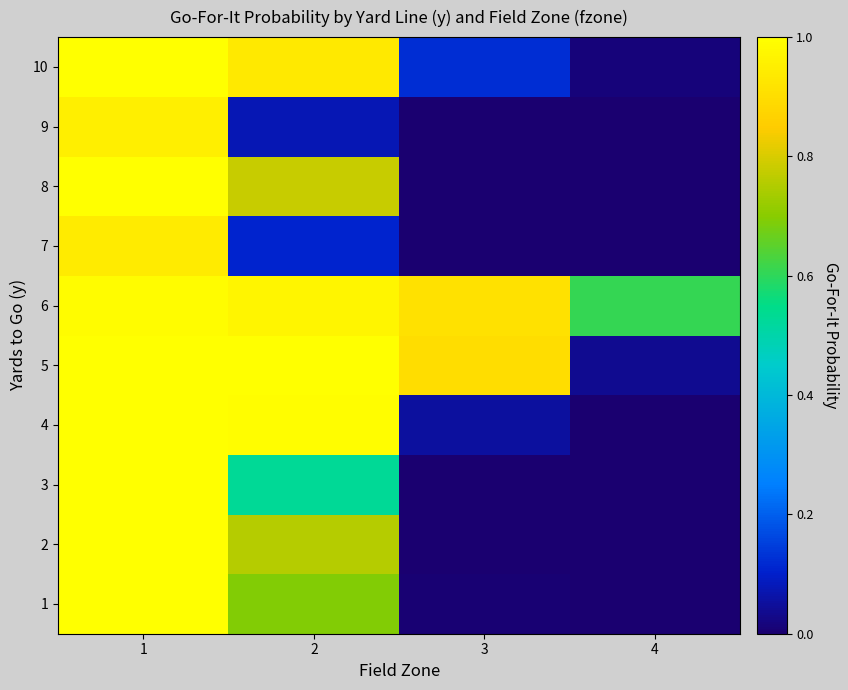

Count the number of categories in the chart.

4